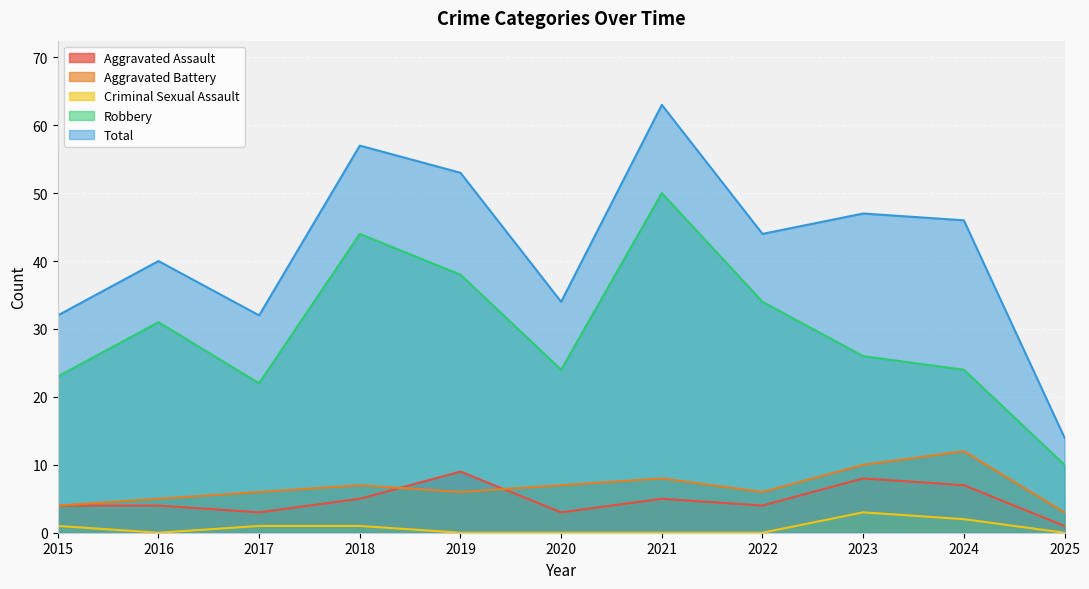

True or false: Robbery and Total cross at least once.

False